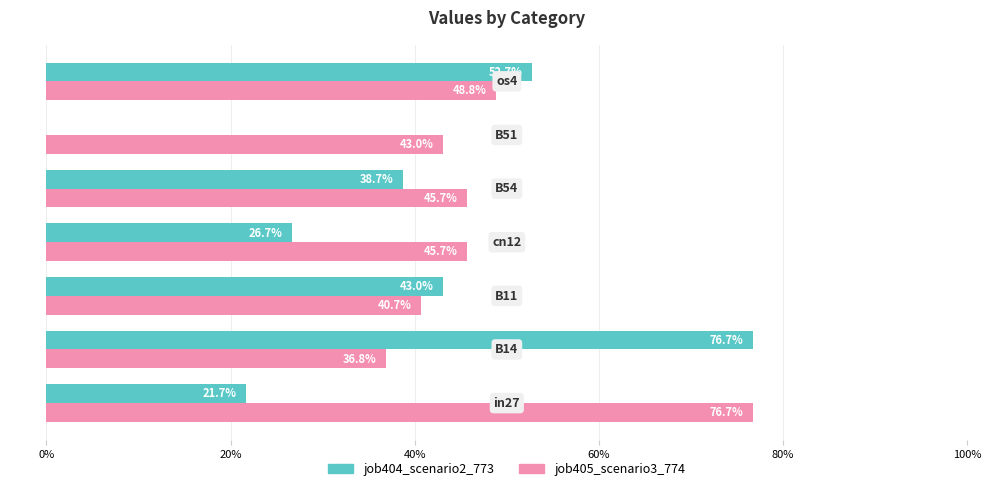

What are all the series names shown in the legend?

job404_scenario2_773, job405_scenario3_774